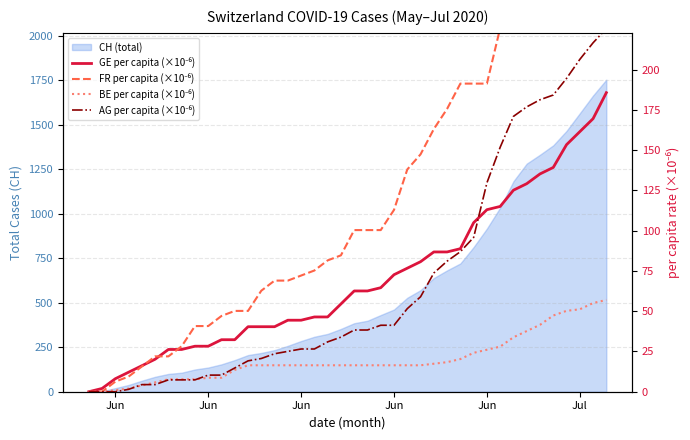

Which series has the widest spread of values?

FR per capita (×10⁻⁶)